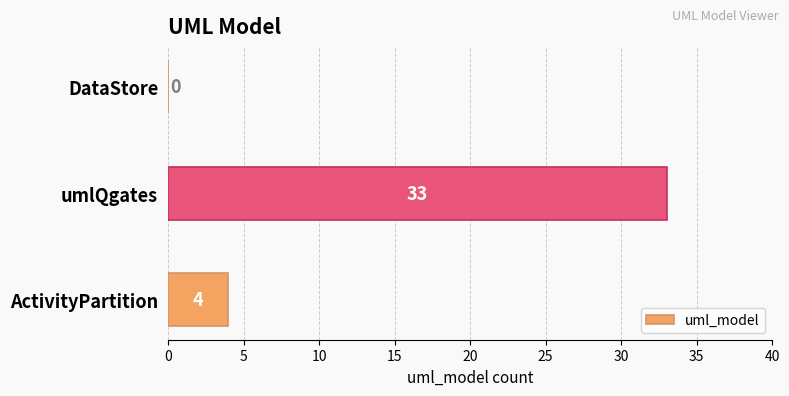

Which has a higher value, ActivityPartition or umlQgates?

umlQgates